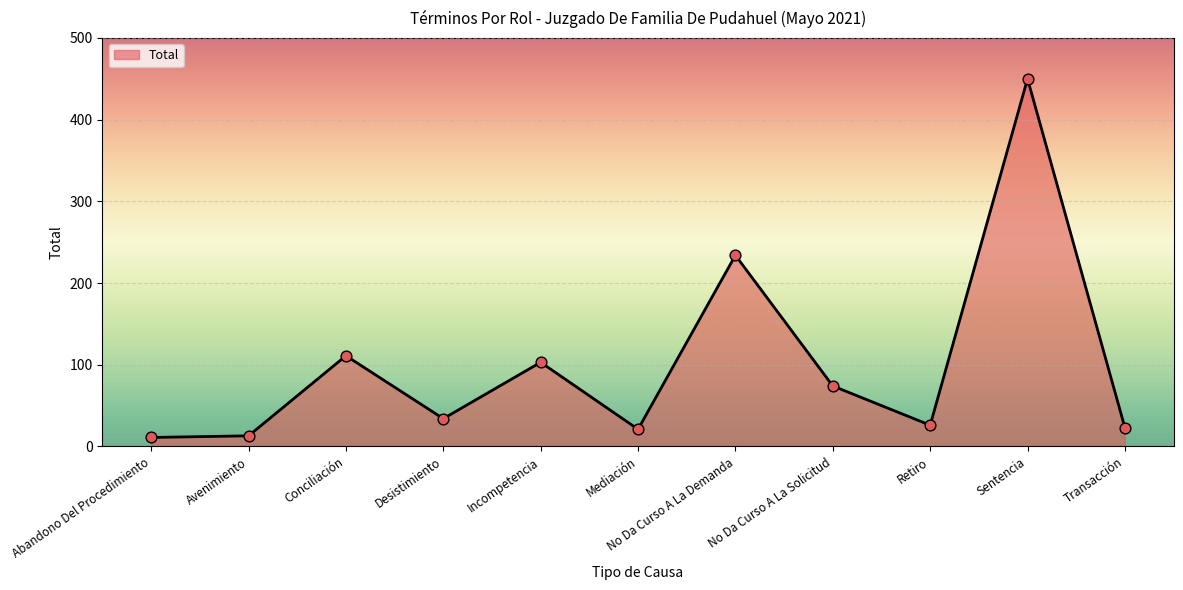

Approximately how many times larger is the value at Conciliación compared to Sentencia?

0.2